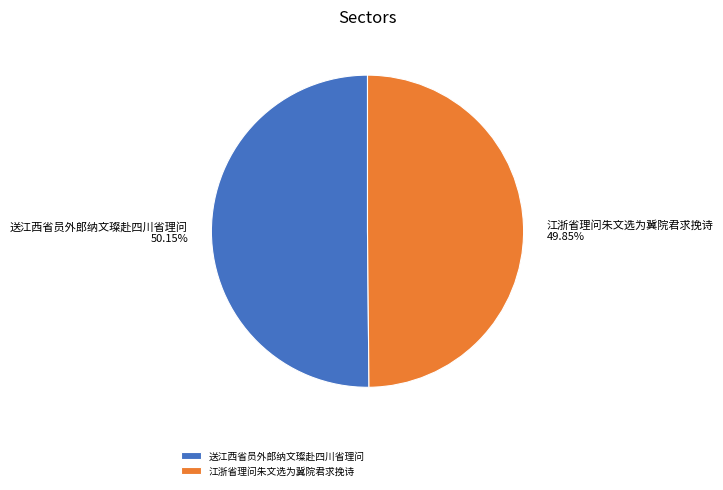

Does any single category account for the majority?

Yes